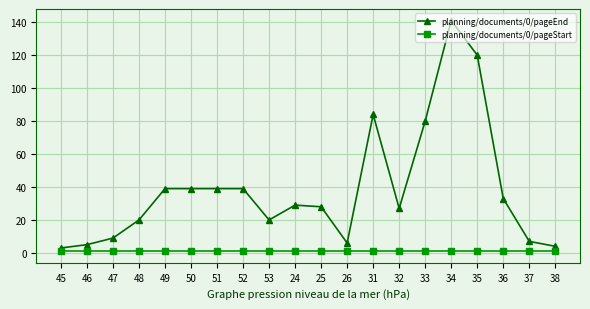

What is the minimum value for planning/documents/0/pageEnd?

3